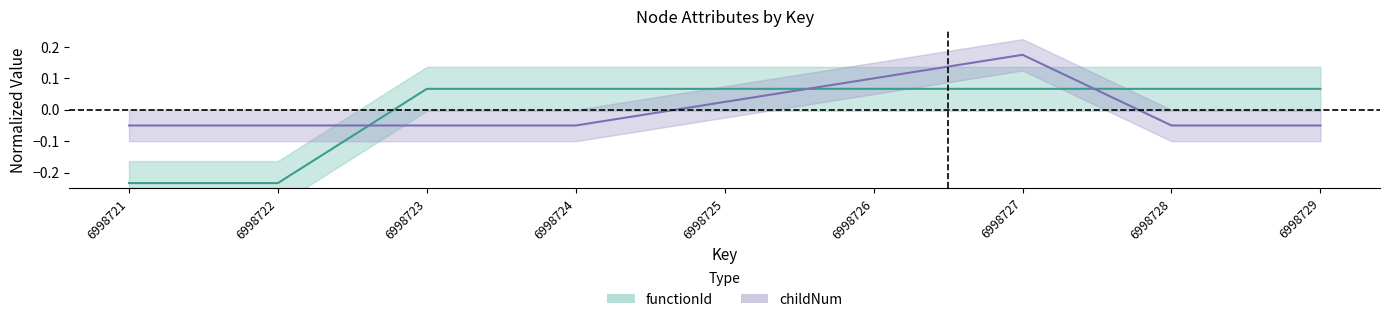

Does the chart have visible grid lines?

No